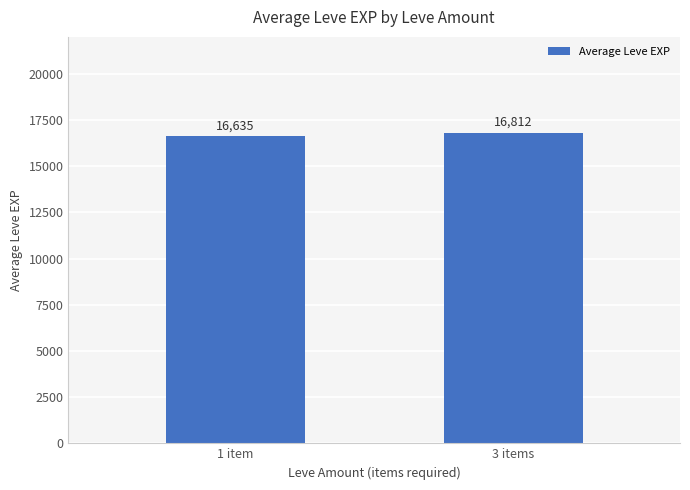

What is the change in value from 1 item to 3 items?

+177